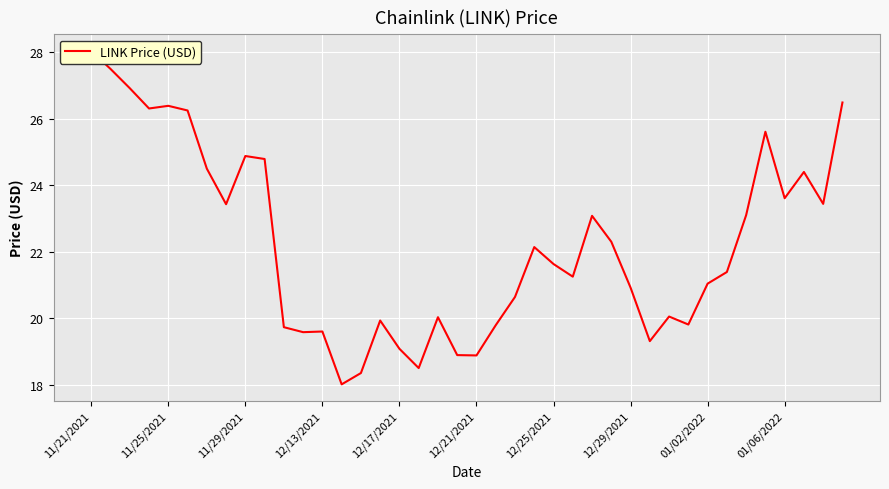

Reading left to right, list all the values displayed in this chart.

28.0	27.5	26.9	26.3	26.4	26.2	24.5	23.4	24.9	24.8	19.7	19.6	19.6	18.0	18.4	19.9	19.1	18.5	20.0	18.9	18.9	19.8	20.6	22.1	21.6	21.2	23.1	22.3	20.9	19.3	20.1	19.8	21.0	21.4	23.1	25.6	23.6	24.4	23.4	26.5